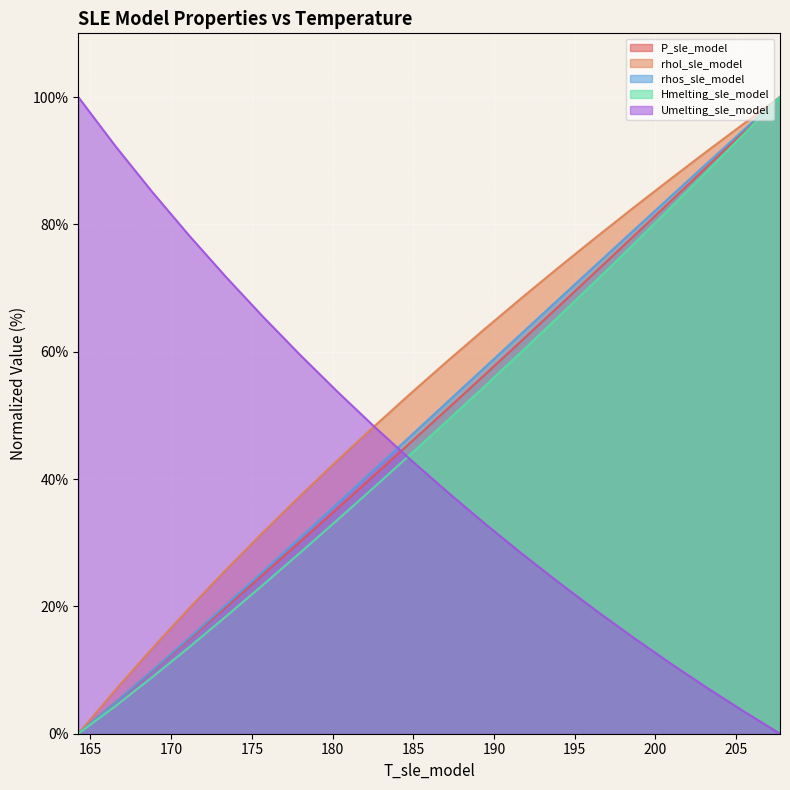

What is the label of the 18th point from the left?

203.1518153716492